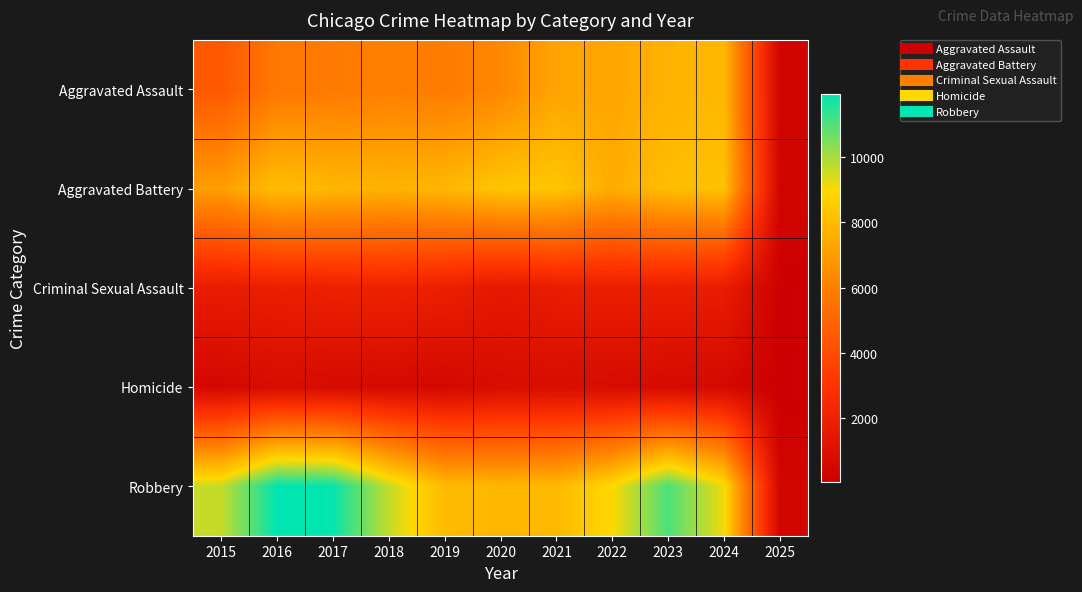

Which label corresponds to the smallest value in the chart?

2025